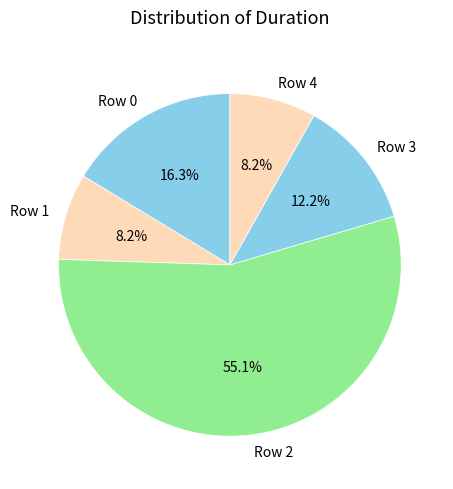

To the nearest percent, what percentage of the pie is Row 4?

8%